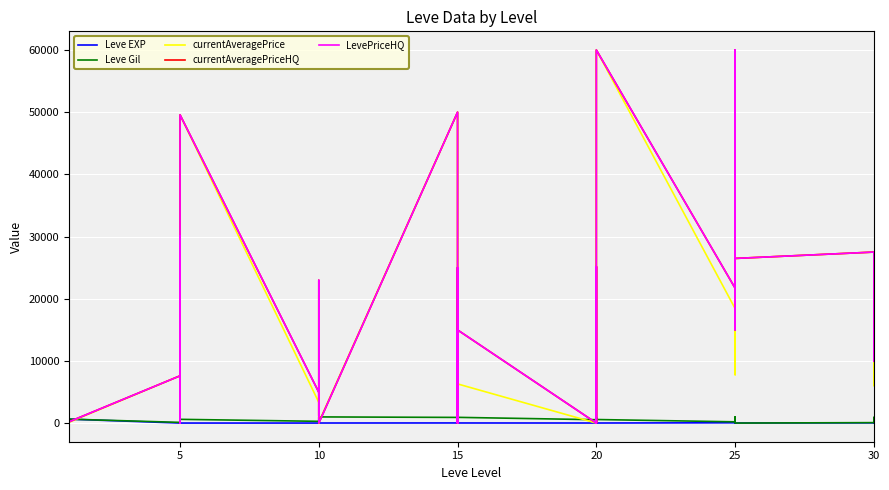

True or false: currentAveragePrice has more than 1 points higher than both neighbors.

True